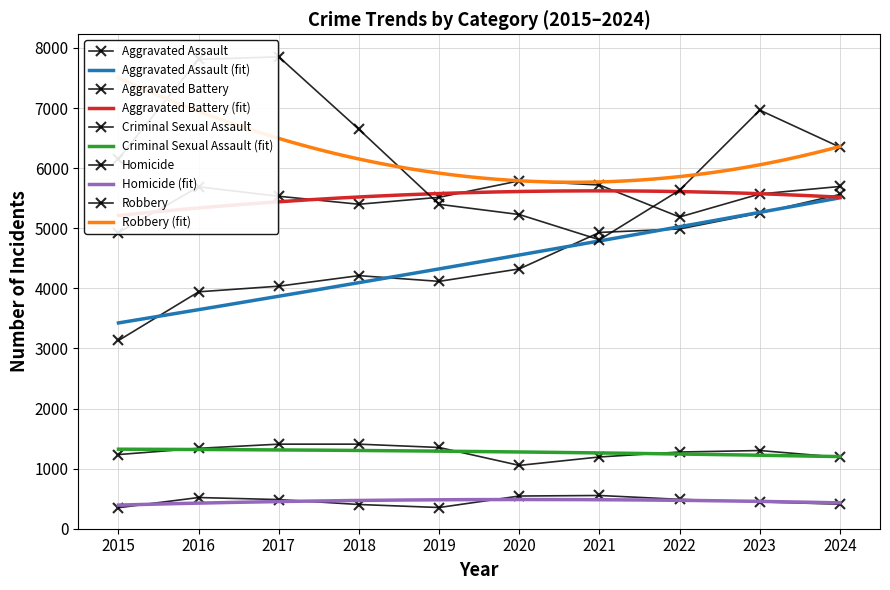

How many values in the Aggravated Assault series exceed 4323?

4